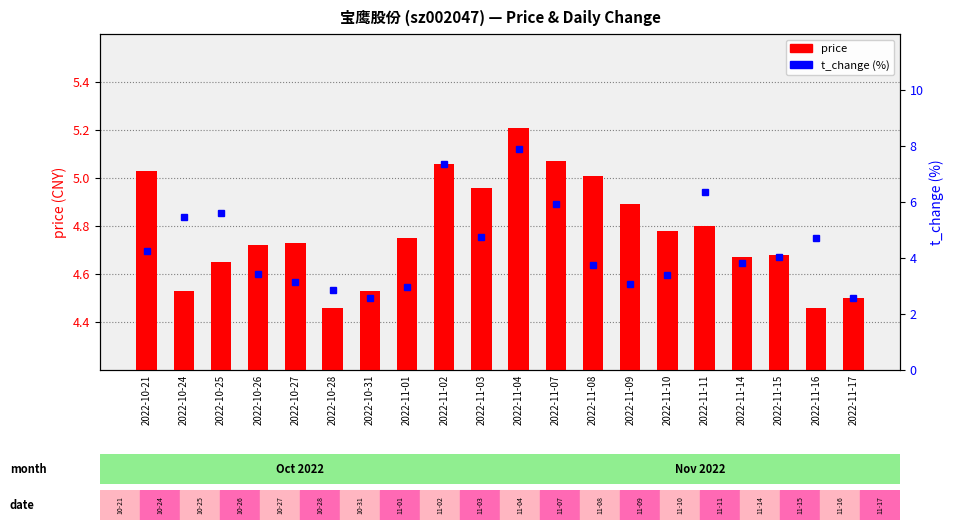

At which label does price reach its minimum?

2022-10-28